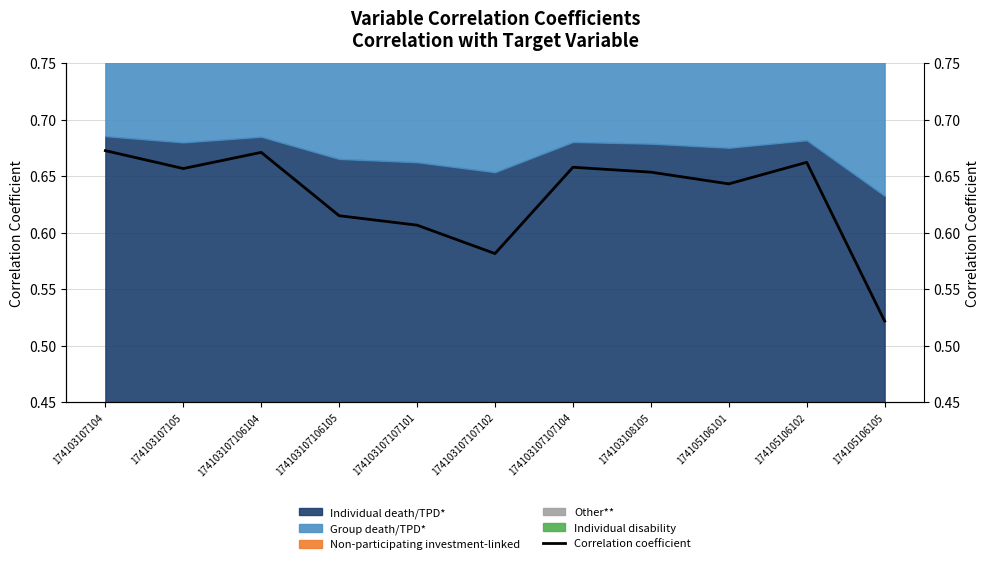

List the labels in order of value, largest first.

174103107104, 174103107106104, 174105106102, 174103107107104, 174103107105, 174103108105, 174105106101, 174103107106105, 174103107107101, 174103107107102, 174105106105